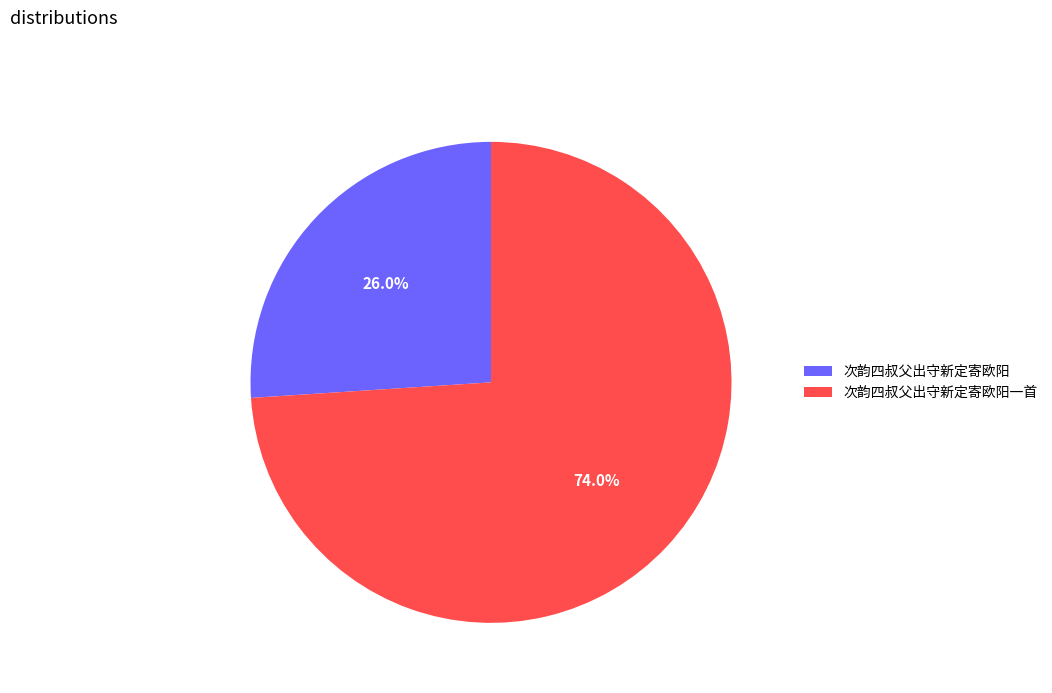

Count the number of slices in the pie.

2